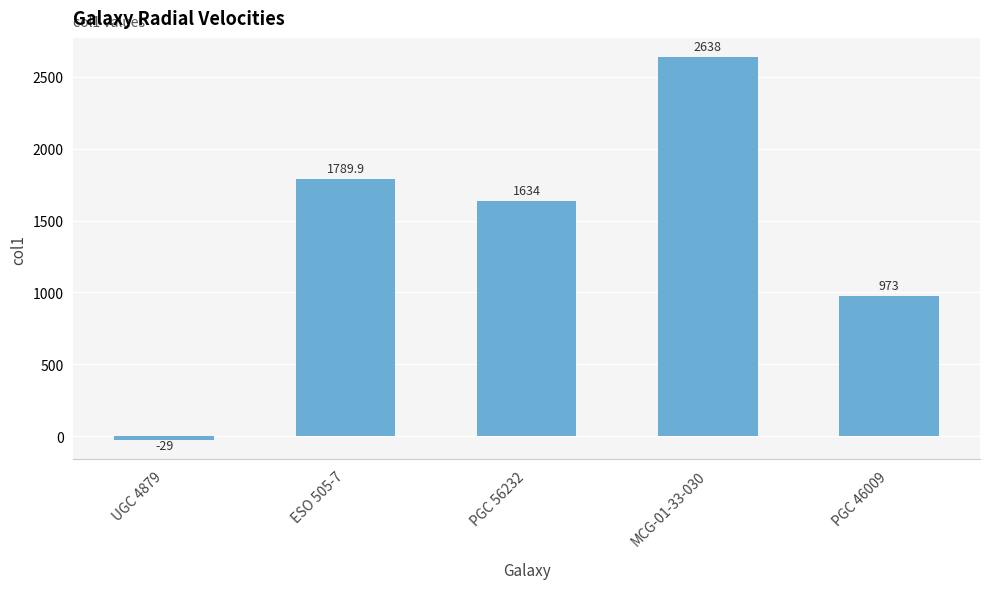

Reading left to right, transcribe all the data shown in this chart.

UGC 4879=-29.0	ESO 505-7=1789.9	PGC 56232=1634.0	MCG-01-33-030=2638.0	PGC 46009=973.0